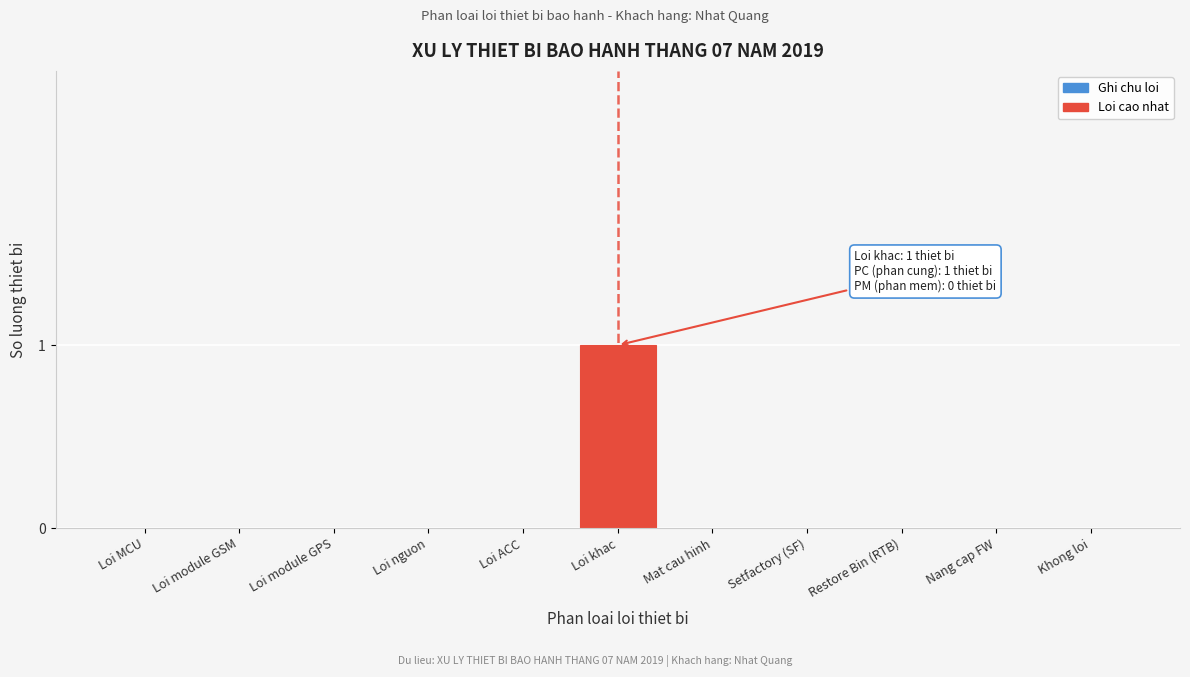

Reading right to left, what are all the values shown in this chart?

Khong loi=0	Nang cap FW=0	Restore Bin (RTB)=0	Setfactory (SF)=0	Mat cau hinh=0	Loi khac=1	Loi ACC=0	Loi nguon=0	Loi module GPS=0	Loi module GSM=0	Loi MCU=0